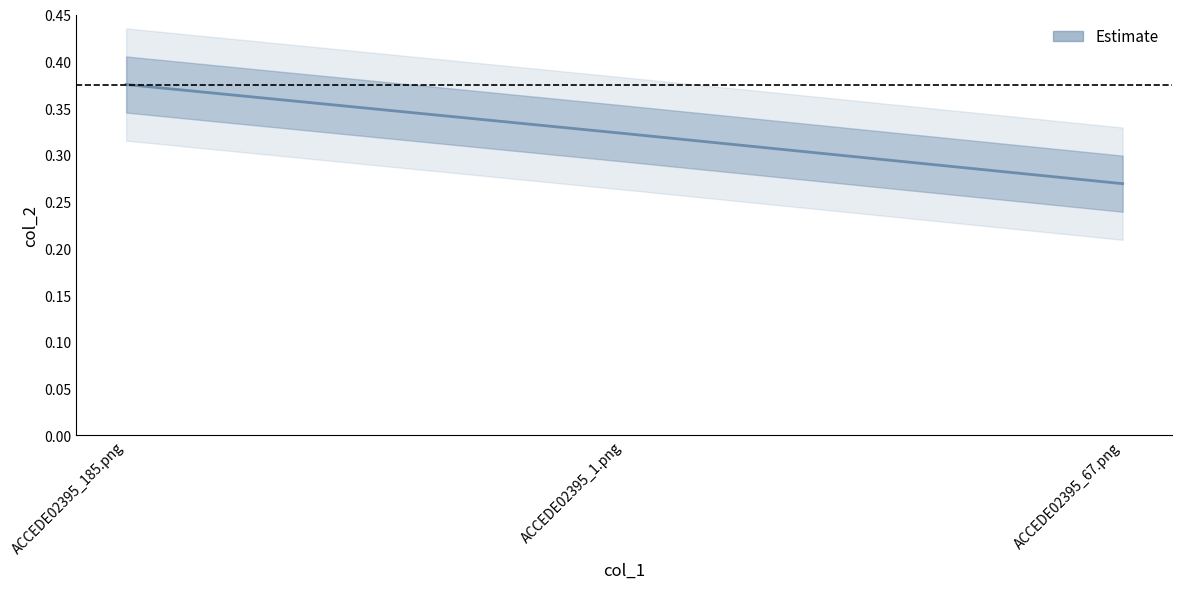

How many lines are shown in the chart?

1